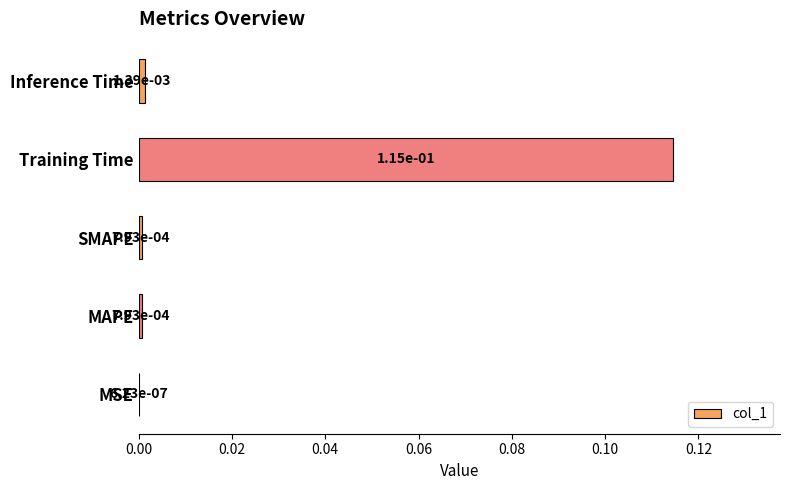

What is the change in value from SMAPE to Training Time?

+0.1